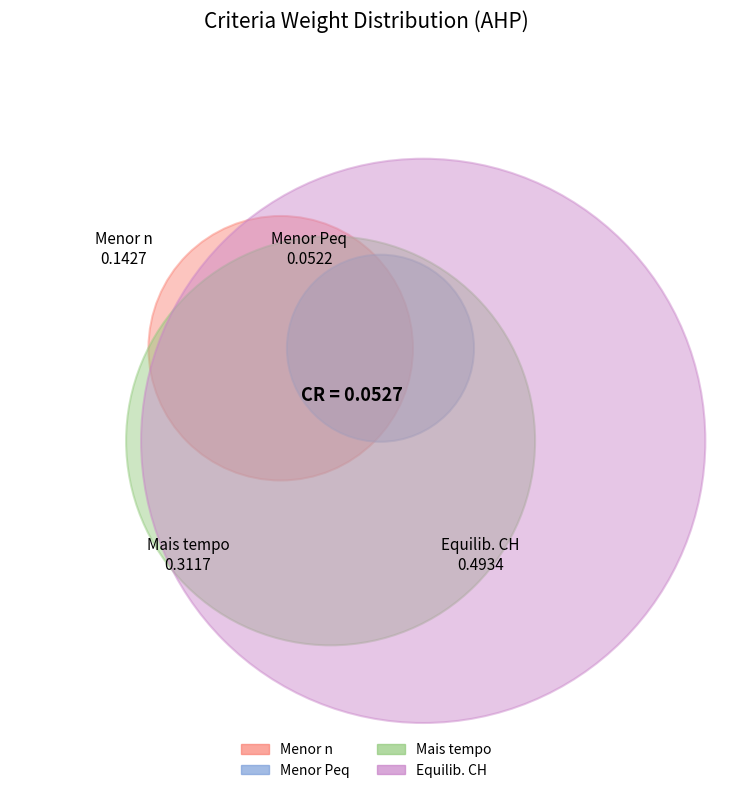

Is it true that Mais tempo is 33% of the pie?

False